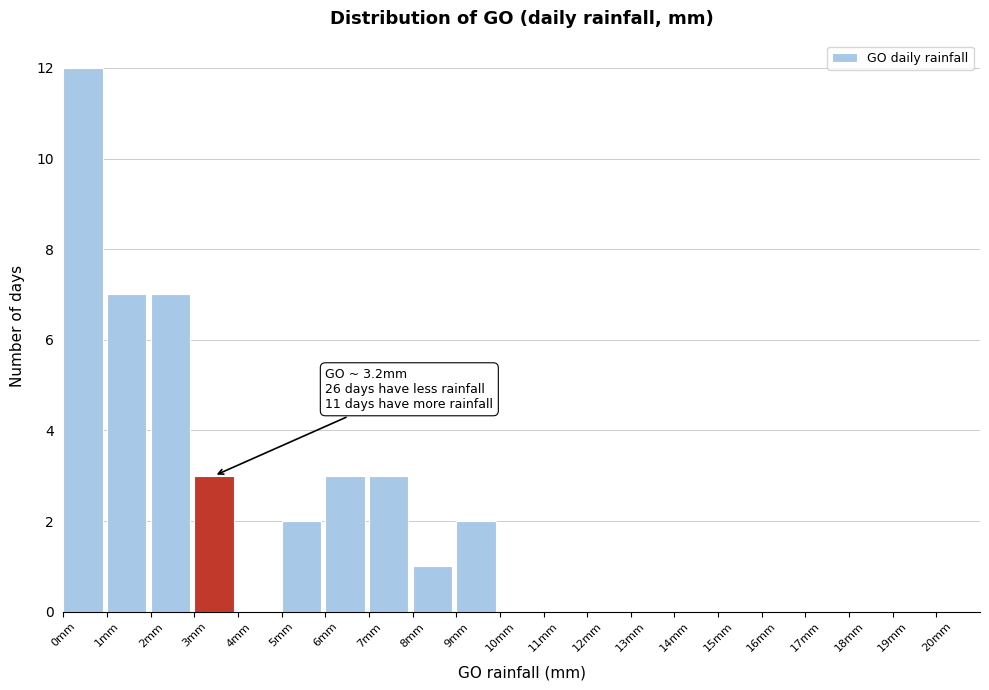

Which range on the x-axis has the tallest bar?

0 to 1